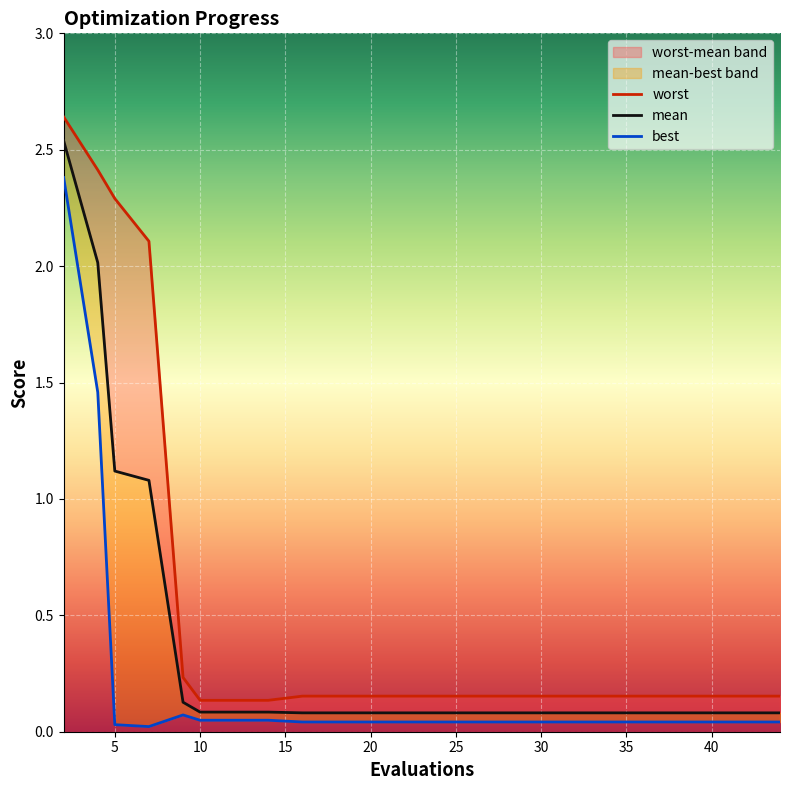

Between 20 and 40, which series saw the biggest shift?

worst